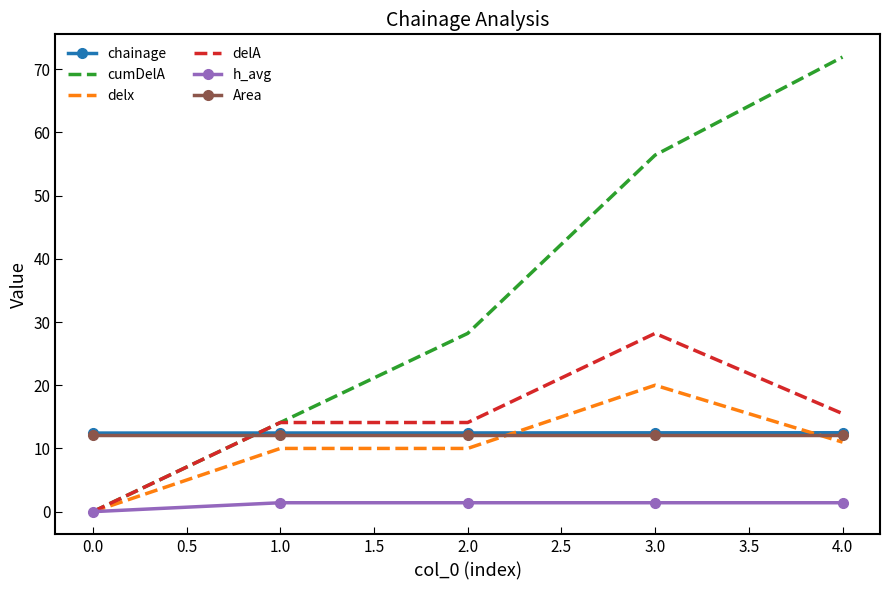

Which series has the largest total across all categories?

cumDelA